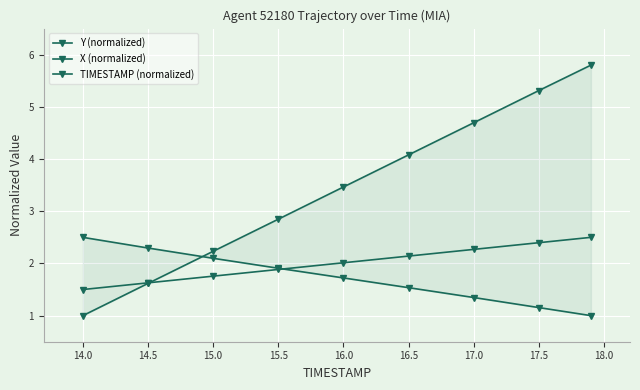

Between 14.5 and 16.0, which series saw the biggest shift?

Y (normalized)